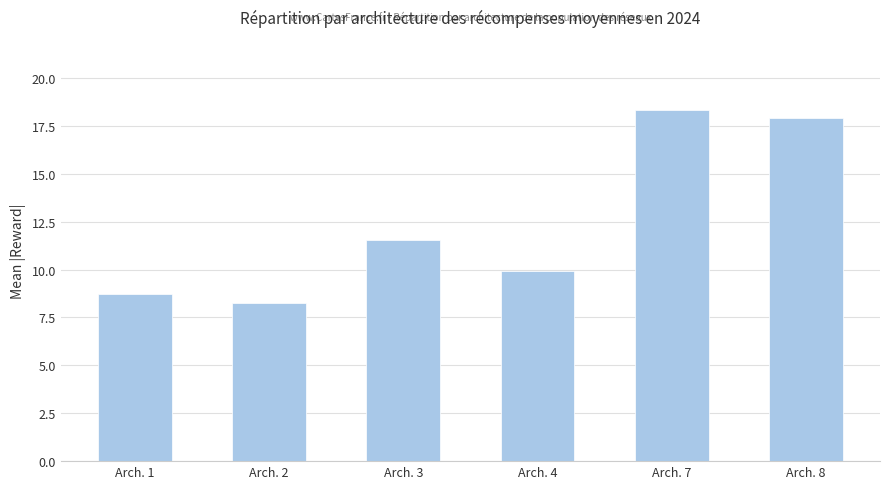

What is the change in value from Arch. 3 to Arch. 7?

+6.8